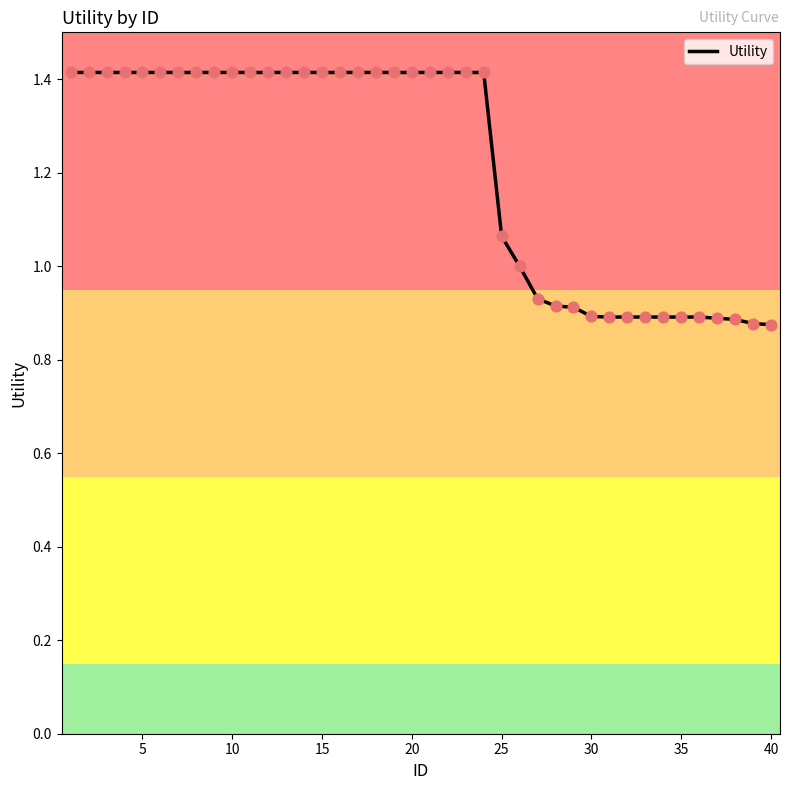

What is the maximum value shown in the chart?

1.4